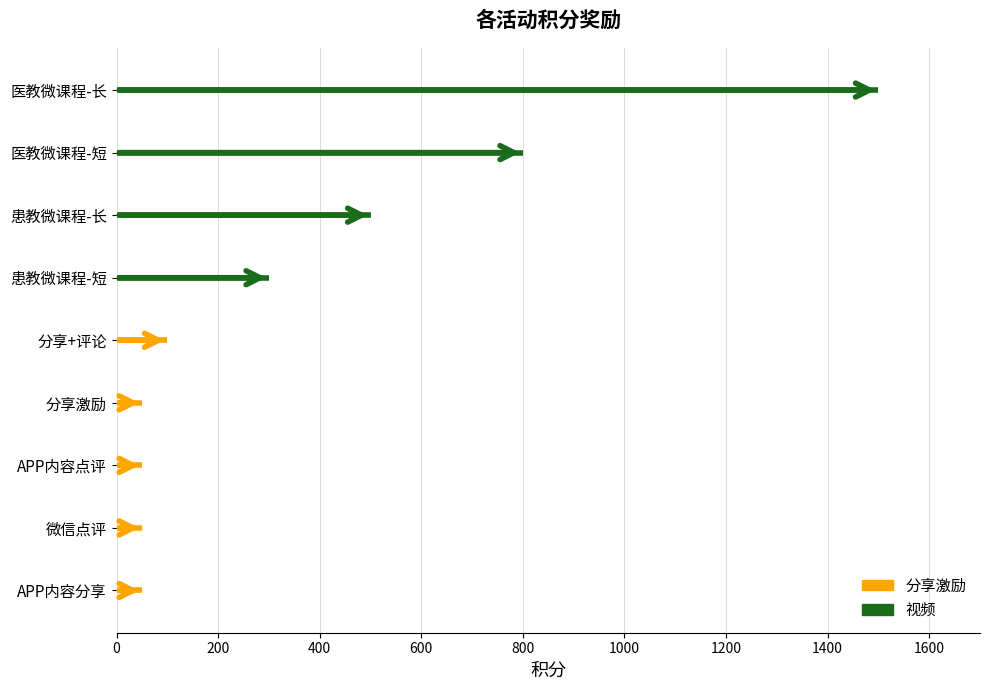

What is the smallest value displayed?

50